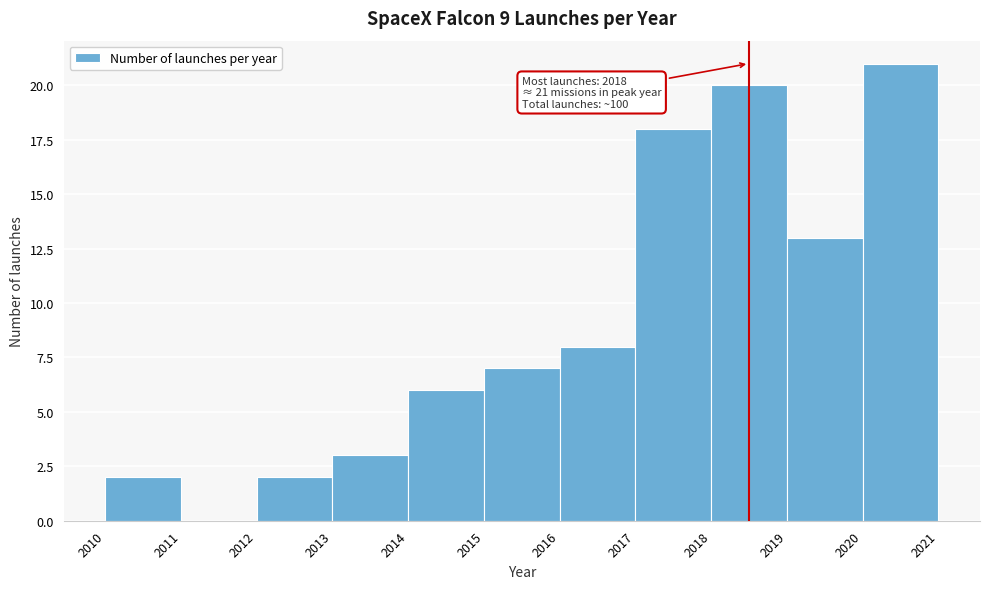

Which range on the x-axis has the tallest bar?

2020 to 2021